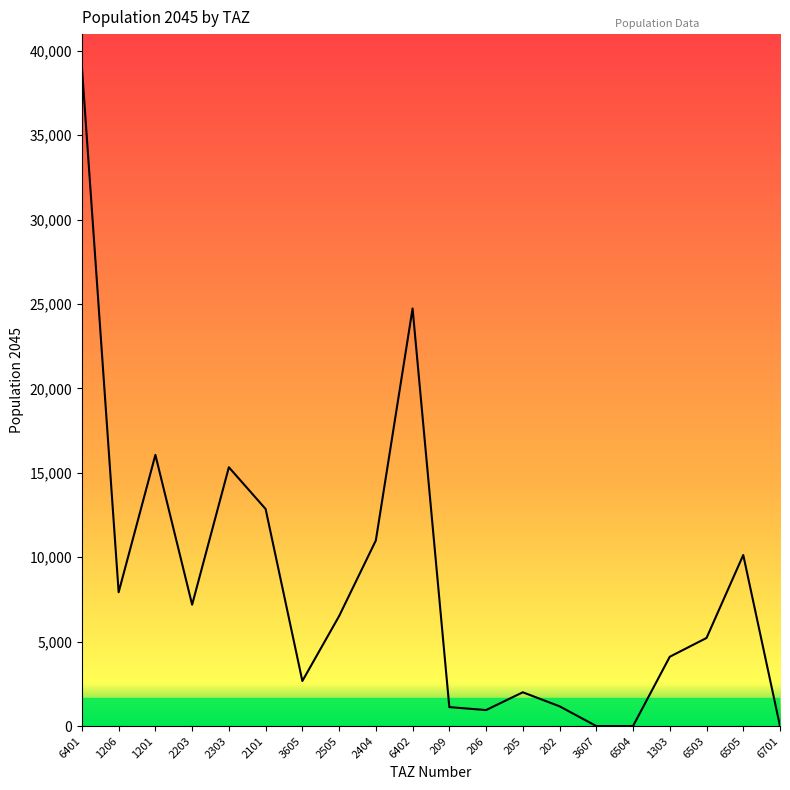

Where is the data nearest to the value 19520?

1201